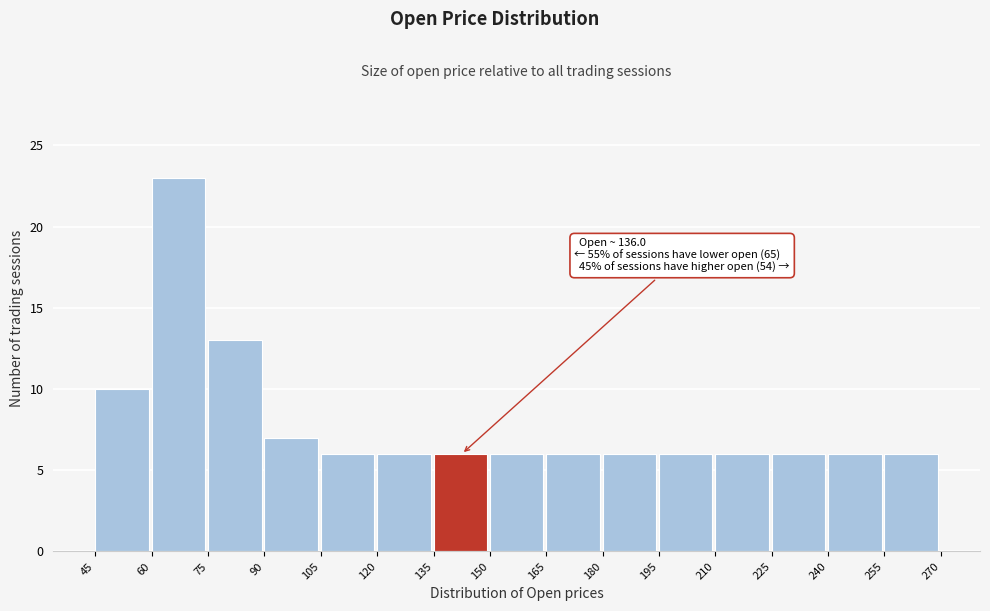

Over which range of the x-axis is the bar tallest?

60 to 75